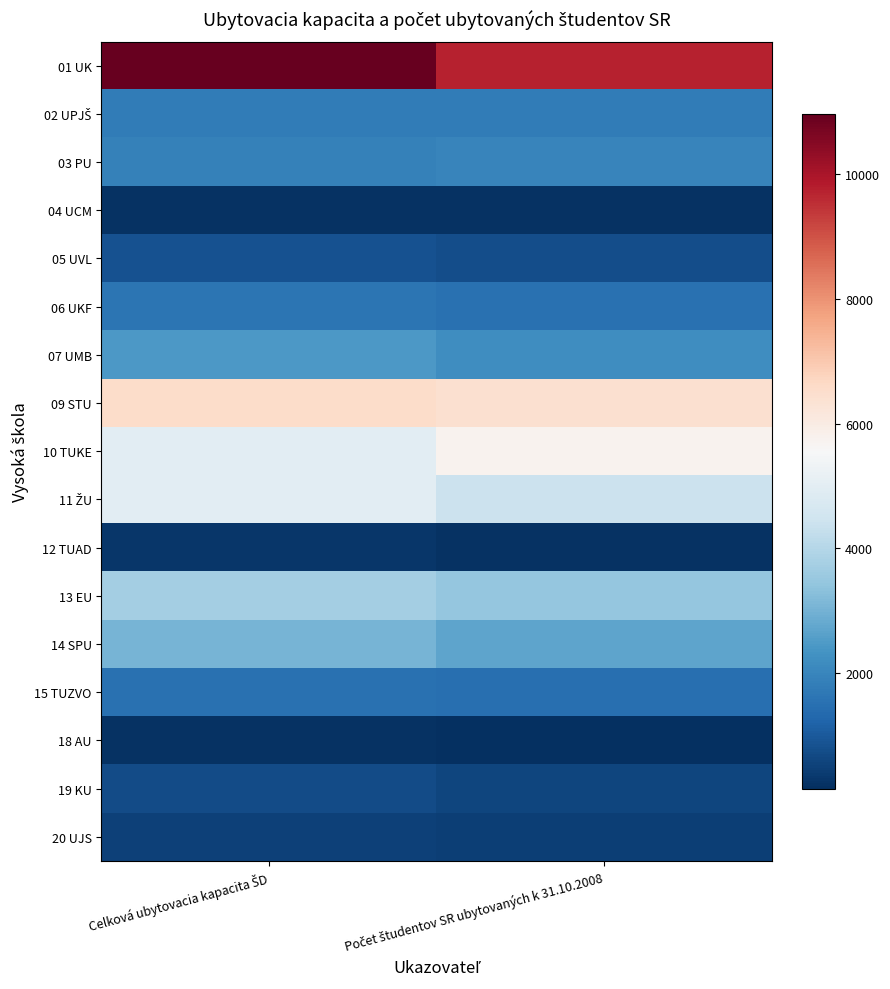

What is the spread (max minus min) of values at Počet študentov SR ubytovaných k 31.10.2008?

9572